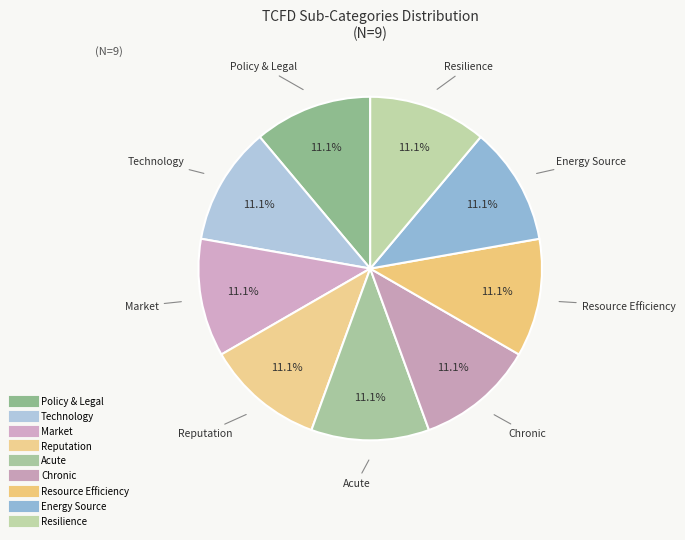

Is the sum of Chronic and Resource Efficiency greater than half?

No